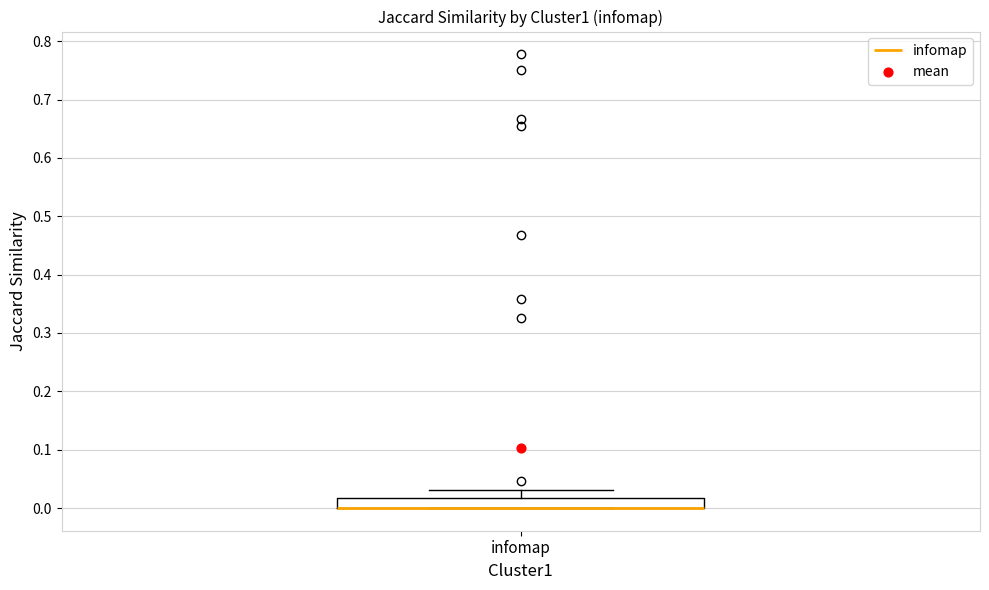

Read this box plot against the y-axis: the position of the median line, the range covered by the box, and the ends of both whiskers. The values are not printed on the chart, so give them approximately, as read against the axis.

median 0.00 (drawn on the box's lower edge), box 0.00 to 0.02, whiskers 0.00 to 0.03